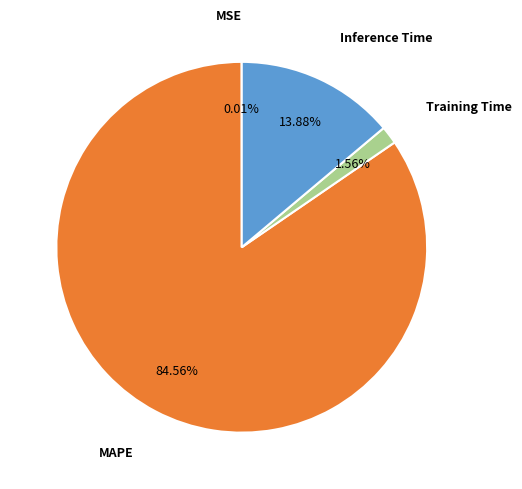

Is the sum of MAPE and Inference Time greater than half?

Yes